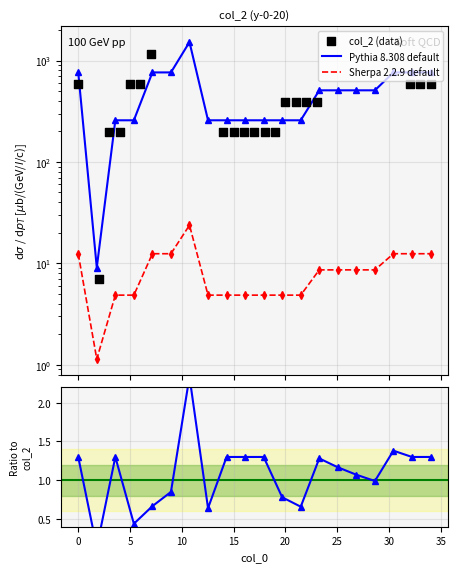

Which series reaches the maximum Y coordinate?

Pythia 8.308 default